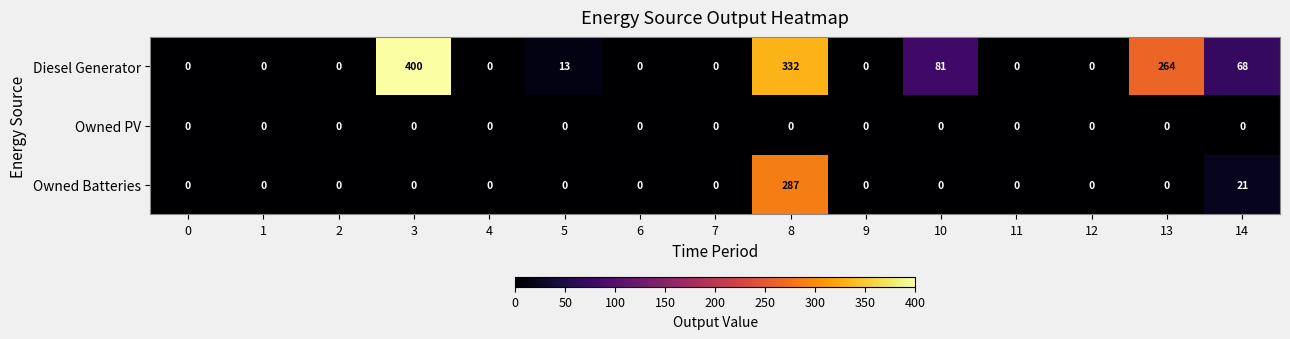

Where is Owned Batteries nearest to the value 143?

14